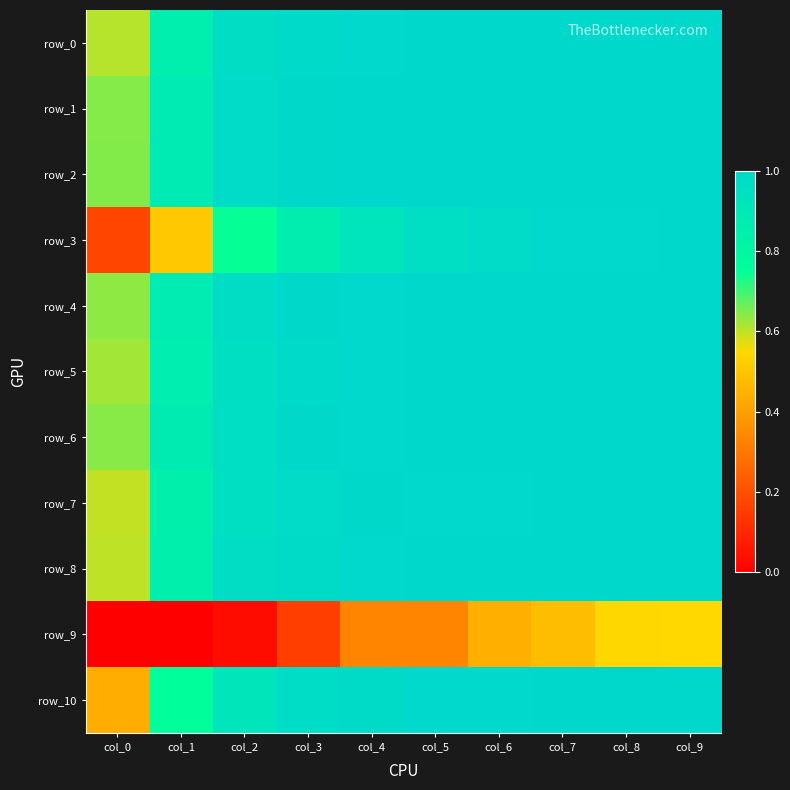

At how many categories does at least one series exceed 0?

10